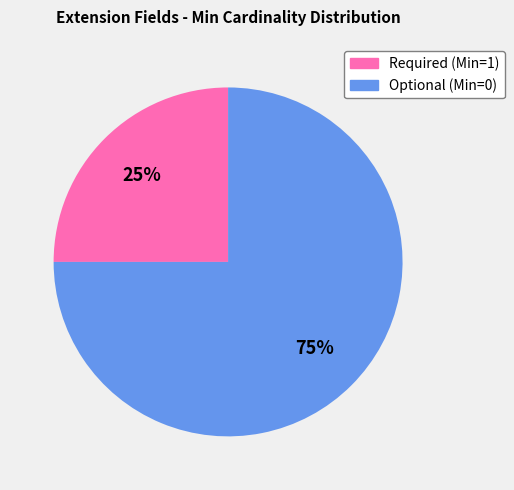

To the nearest percent, what is the average slice percentage?

50%